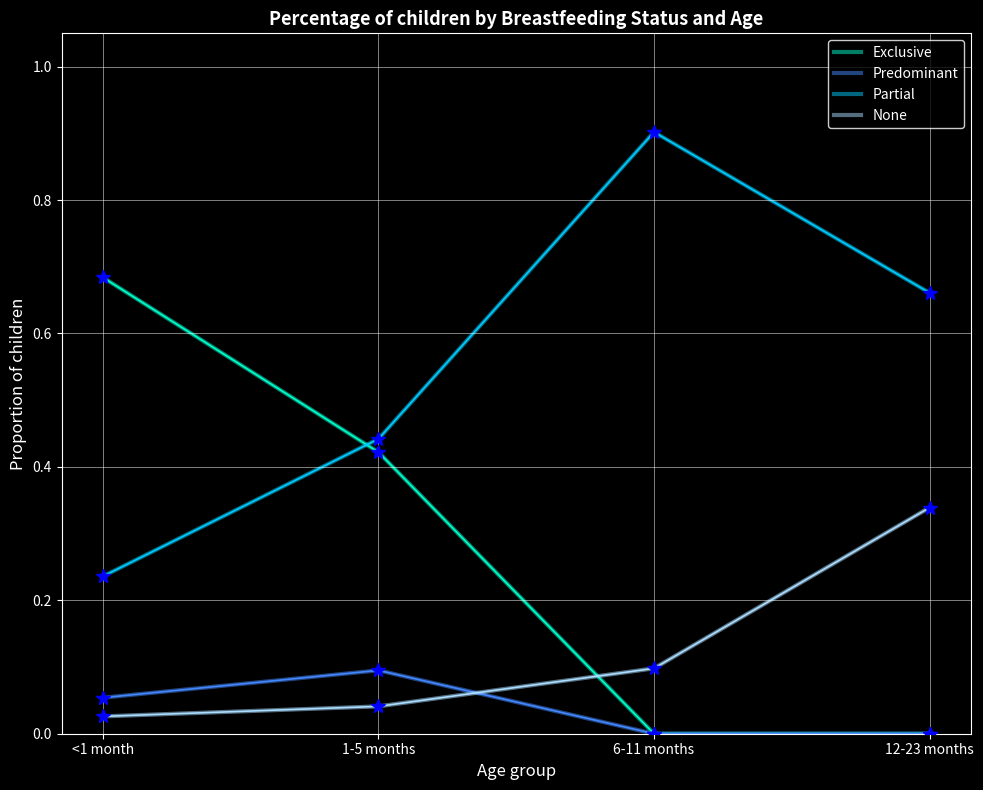

What value does the Partial series have at 6-11 months?

0.9